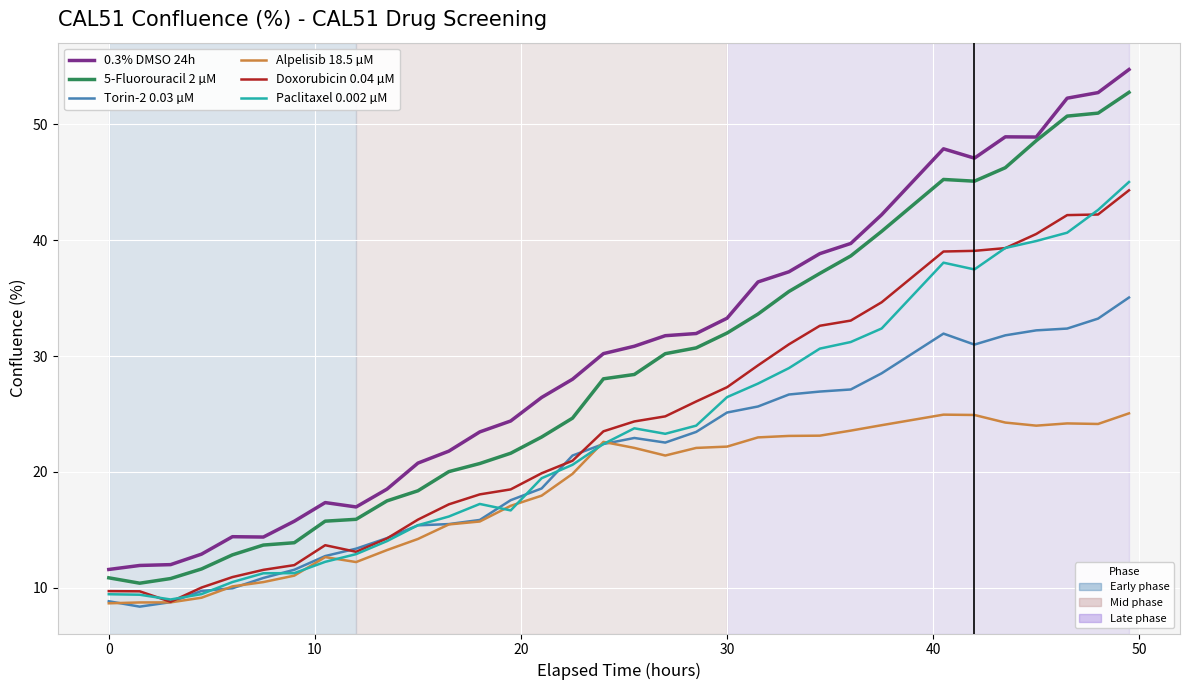

Is this an area chart (filled region under the line)?

No